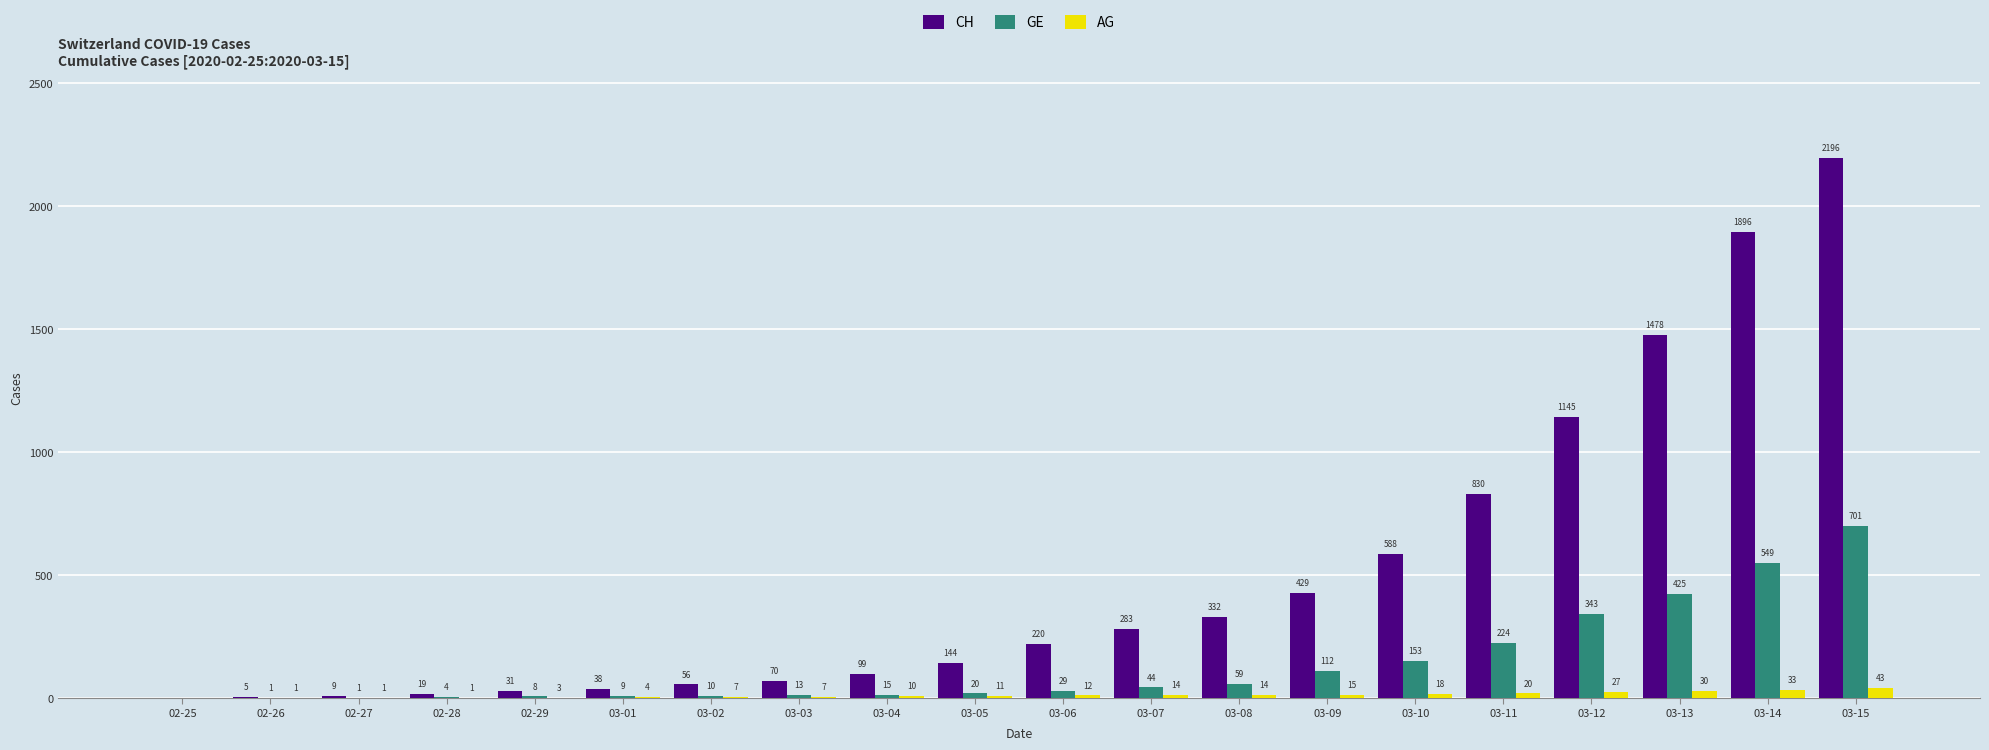

Which series has the largest total across all categories?

CH